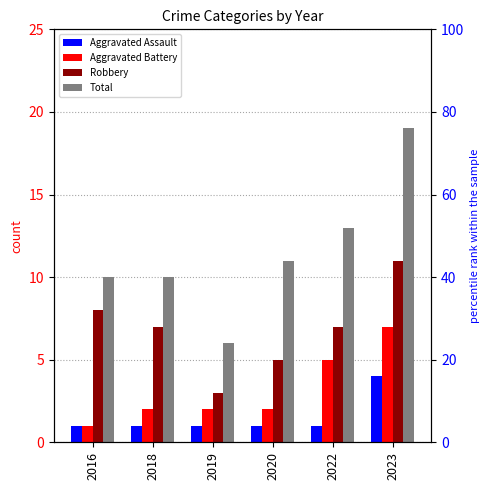

At which label does Aggravated Assault reach its minimum?

2016